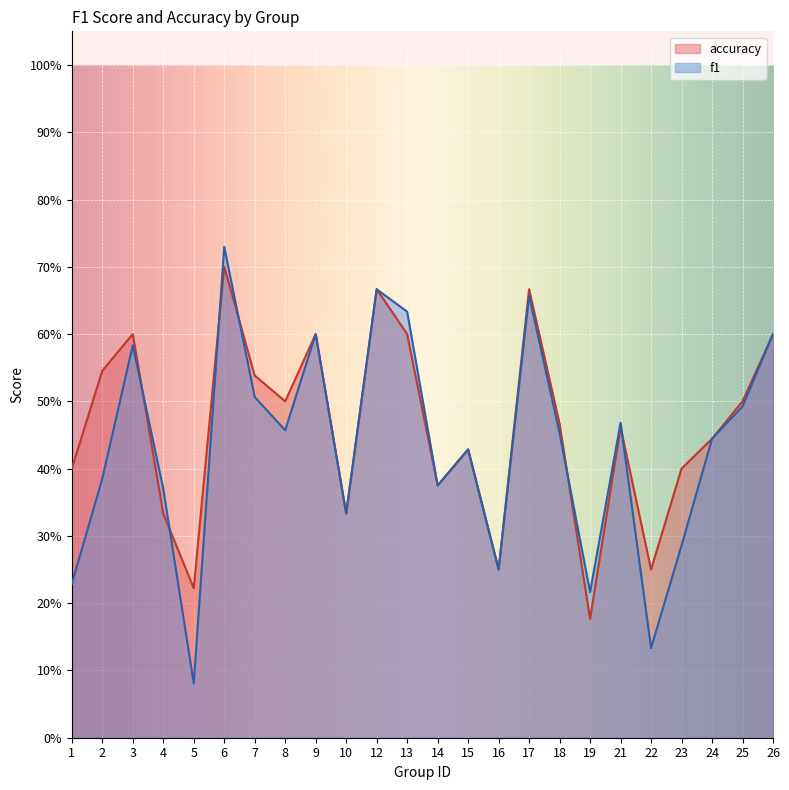

What is the sum of the accuracy values at 6 and 4?

1.0